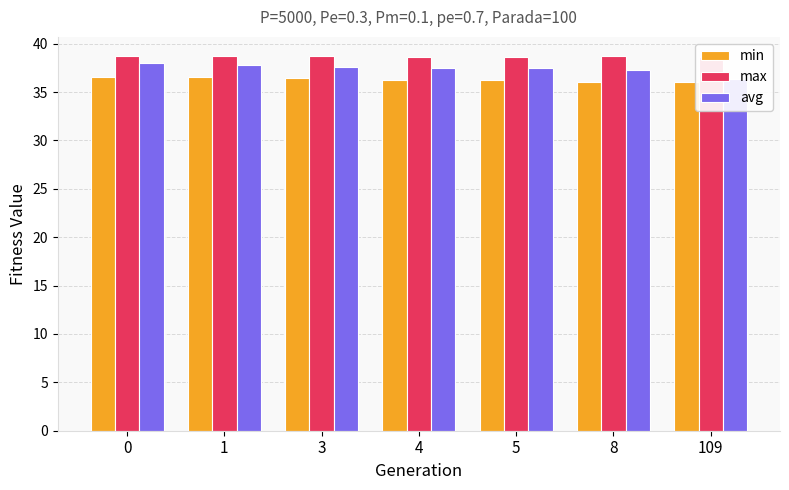

True or false: avg has a value of 37.5 at 4.

True